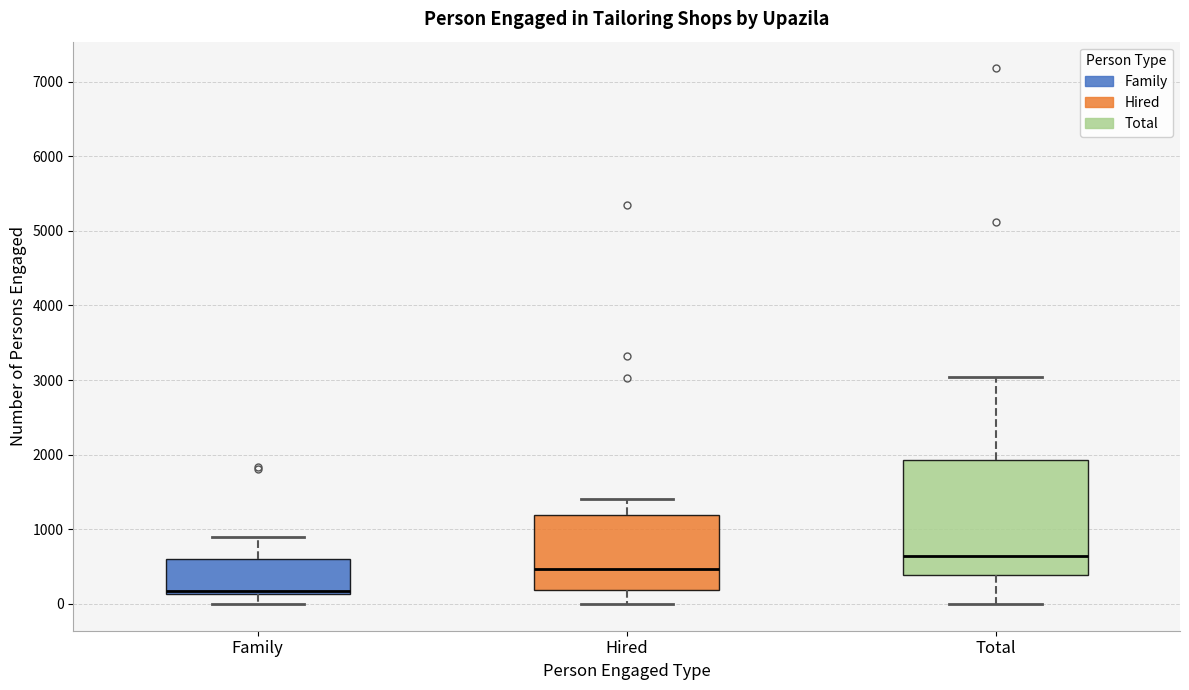

Which box has the lowest median line?

Family